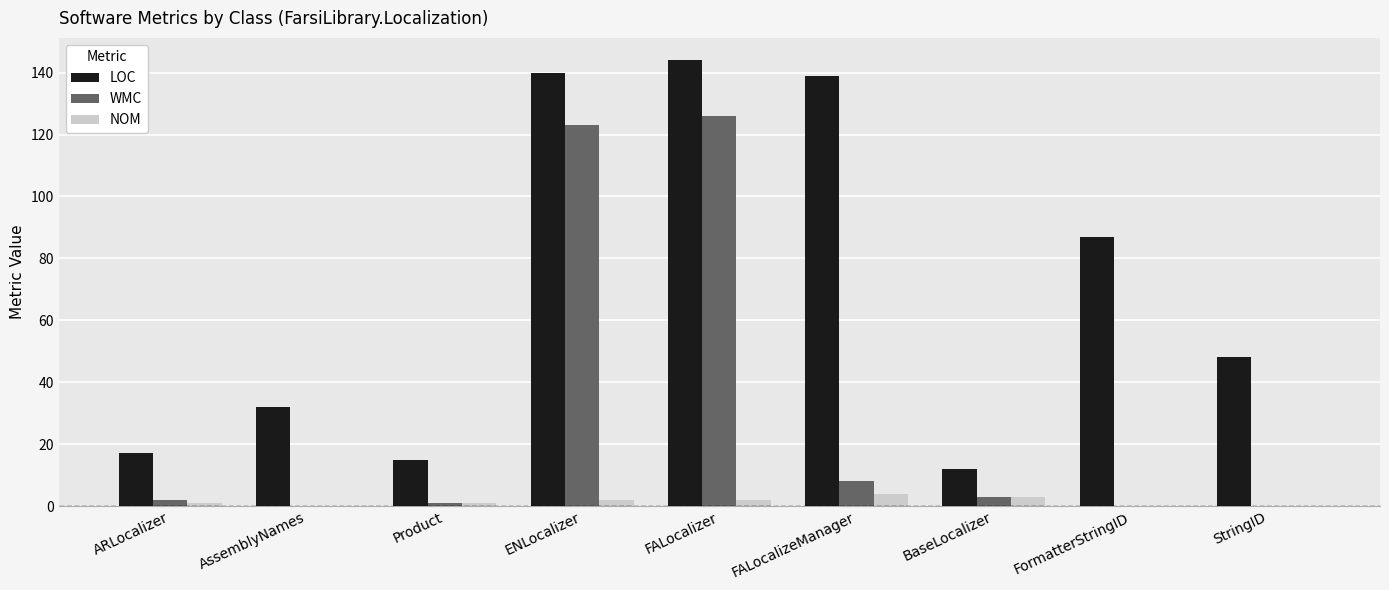

Which series changed the most between FALocalizeManager and StringID?

LOC